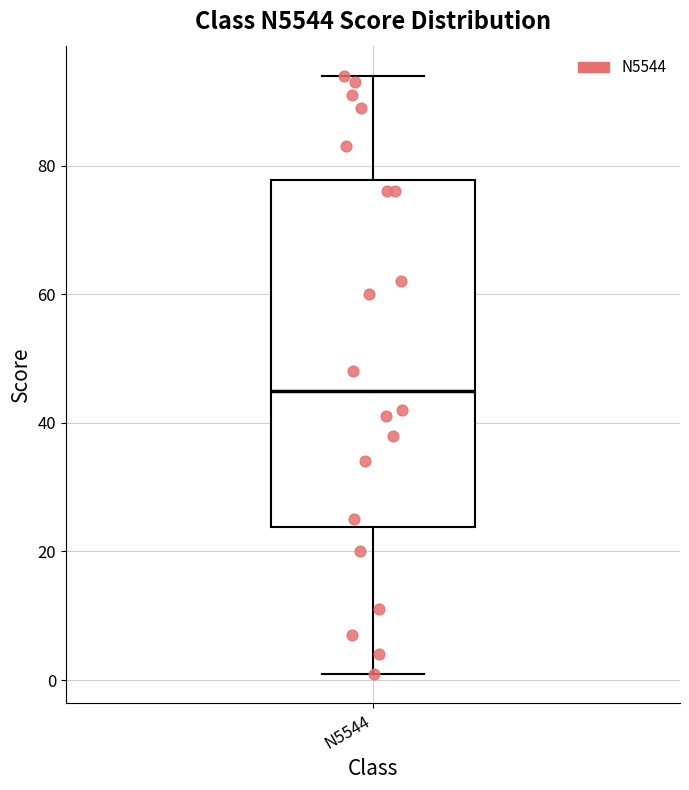

Where is the lower edge of the box for N5544 on the y-axis? The values are not printed on the chart, so give them approximately, as read against the axis.

24